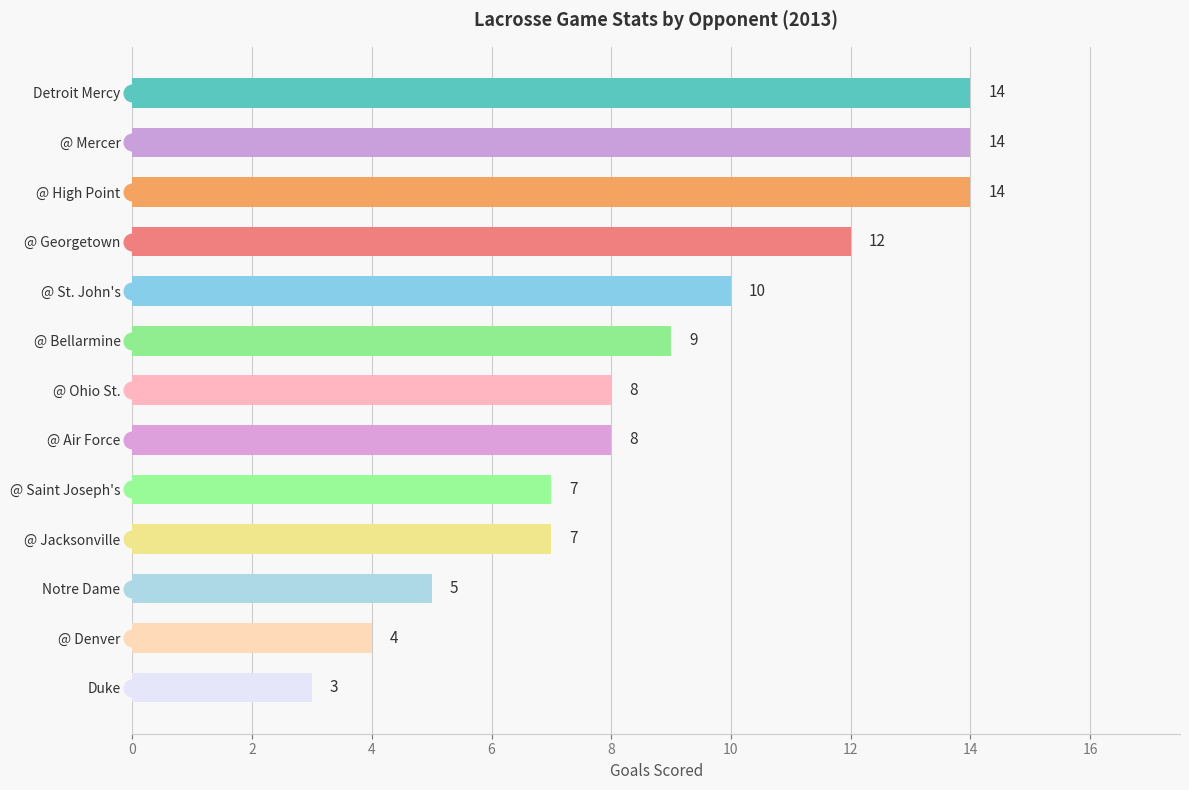

What is the average value?

9